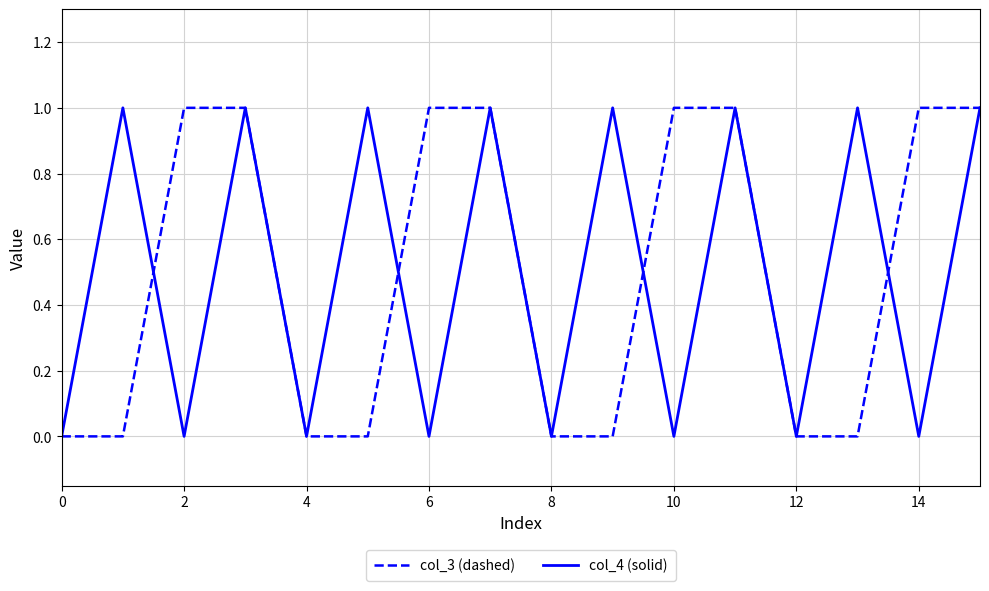

Is the value of col_3 (dashed) at 10 greater than the value of col_4 (solid) at 12?

Yes